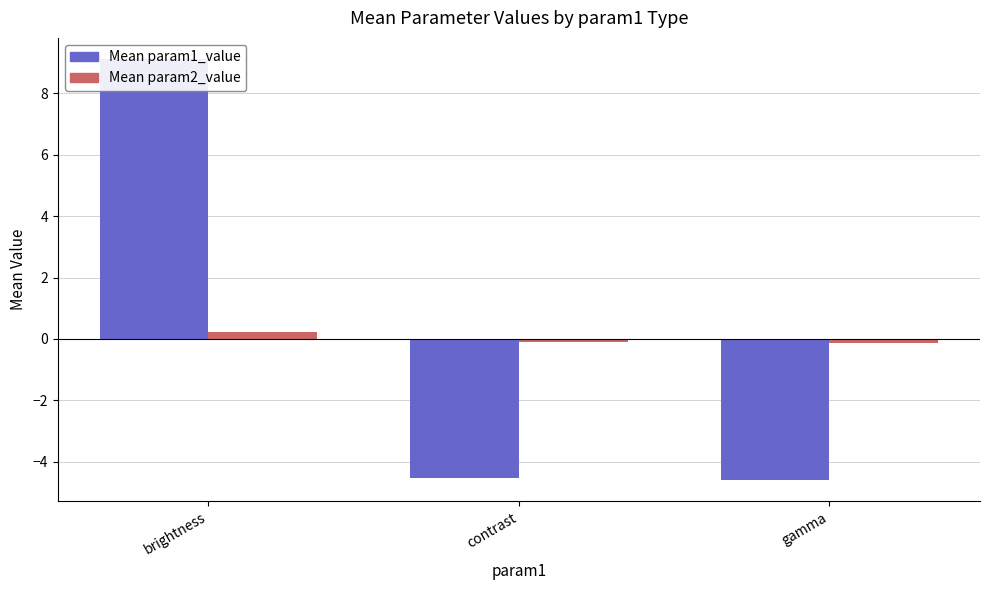

Reading left to right, list all the values displayed in this chart.

Mean param1_value: brightness=9.1	contrast=-4.5	gamma=-4.6
Mean param2_value: brightness=0.2	contrast=-0.1	gamma=-0.1